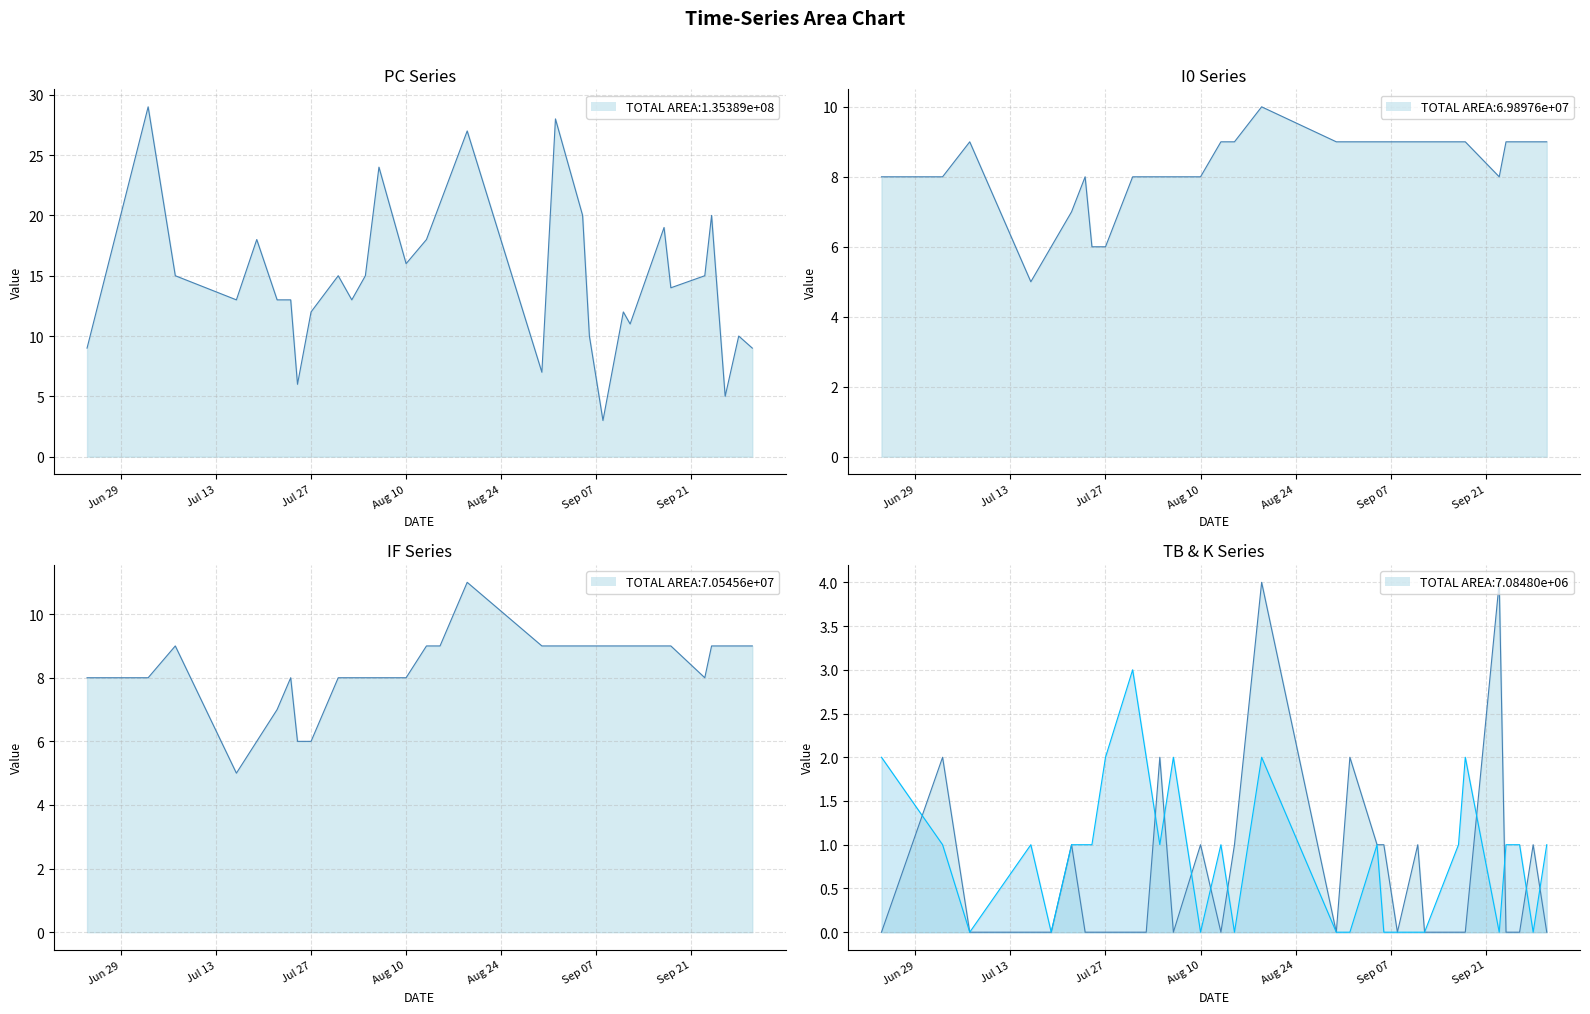

True or false: PC and K cross at least once.

False